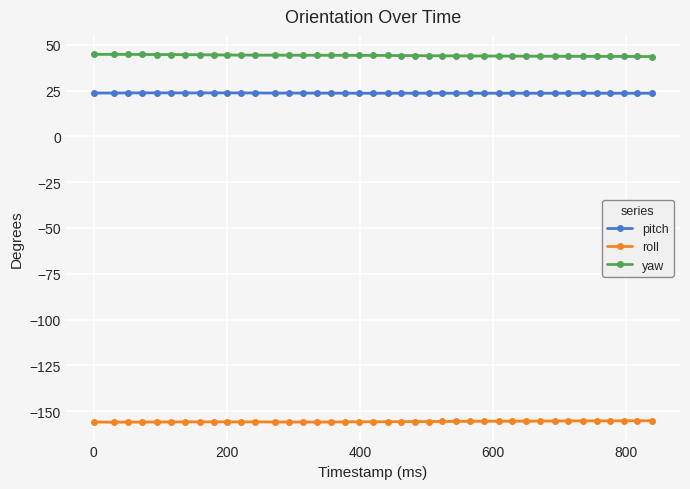

What is the highest value of the roll series?

-155.3